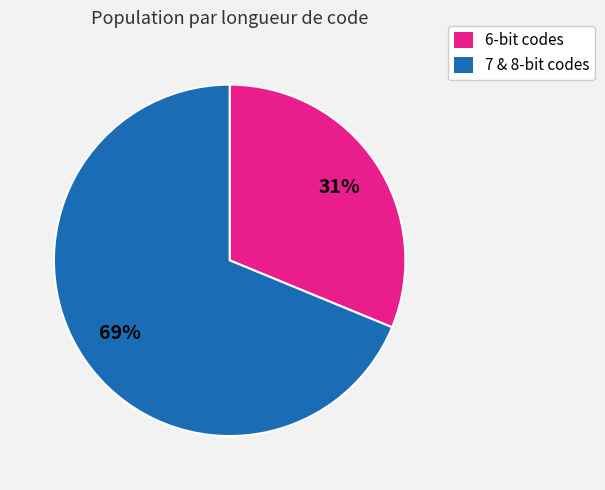

To the nearest percent, what is the average slice percentage?

50%